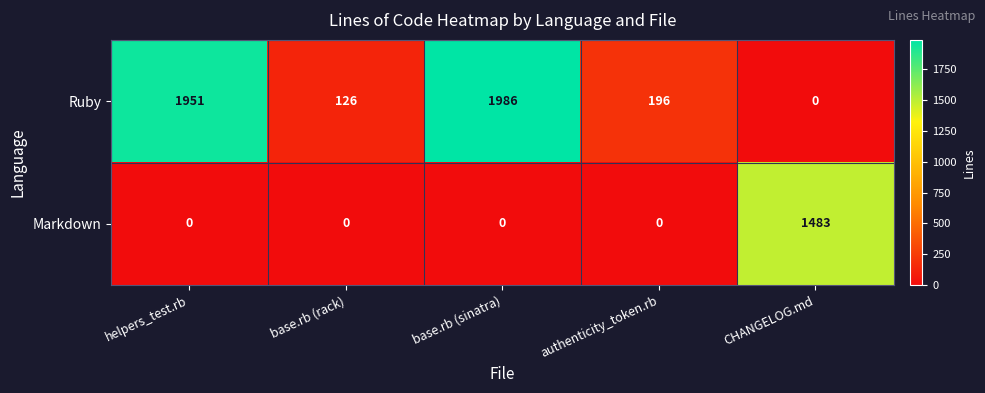

What is the average value of the Ruby series?

852